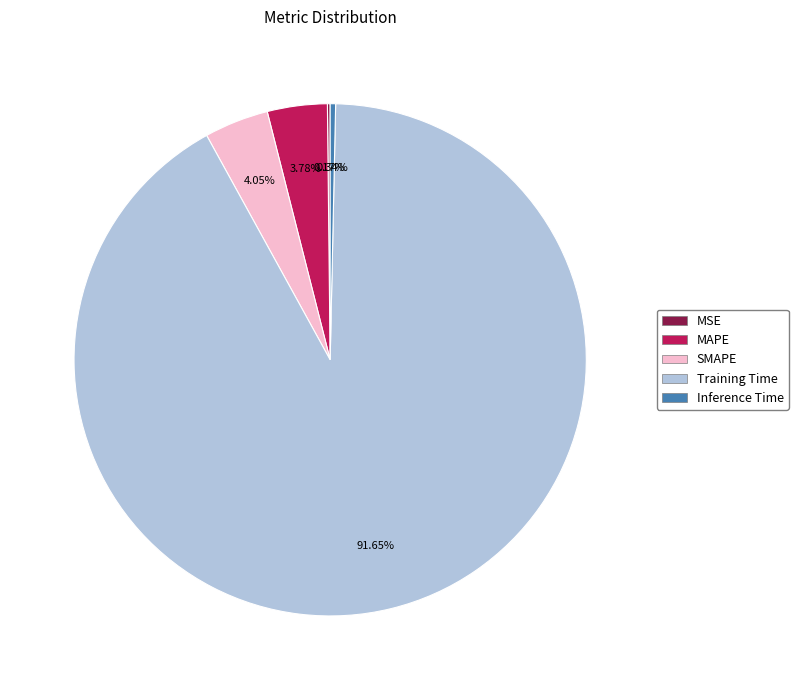

To the nearest percent, what is the difference between the SMAPE and Inference Time slice percentages?

4%